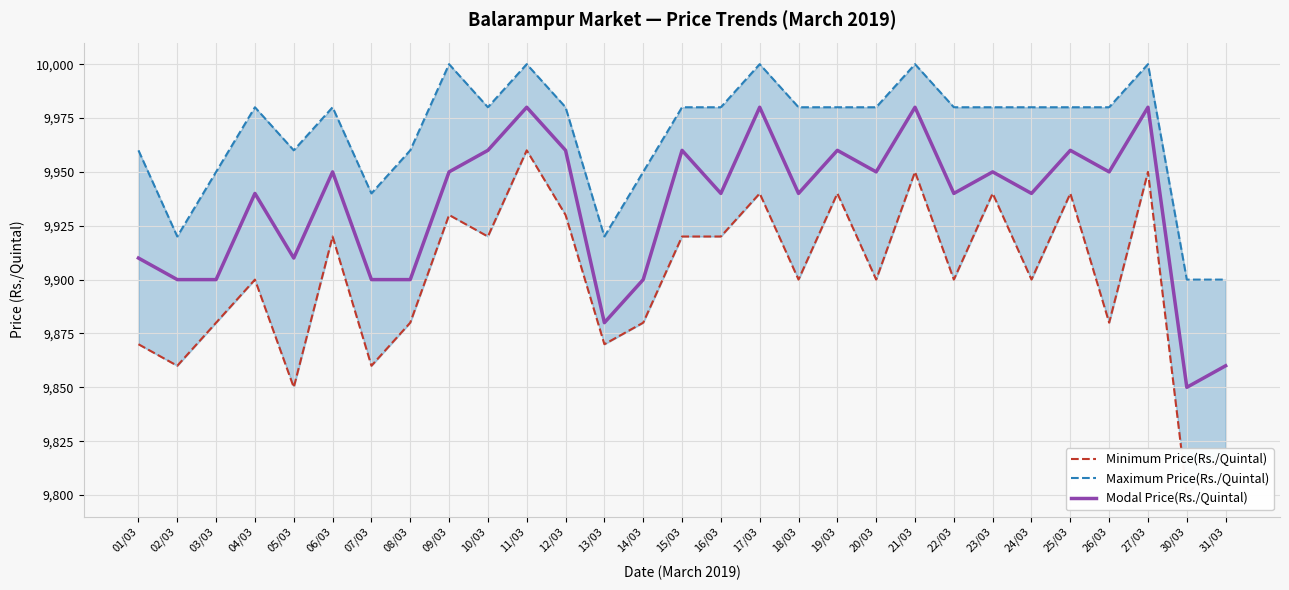

What is the lowest value of the Maximum Price(Rs./Quintal) series?

9900